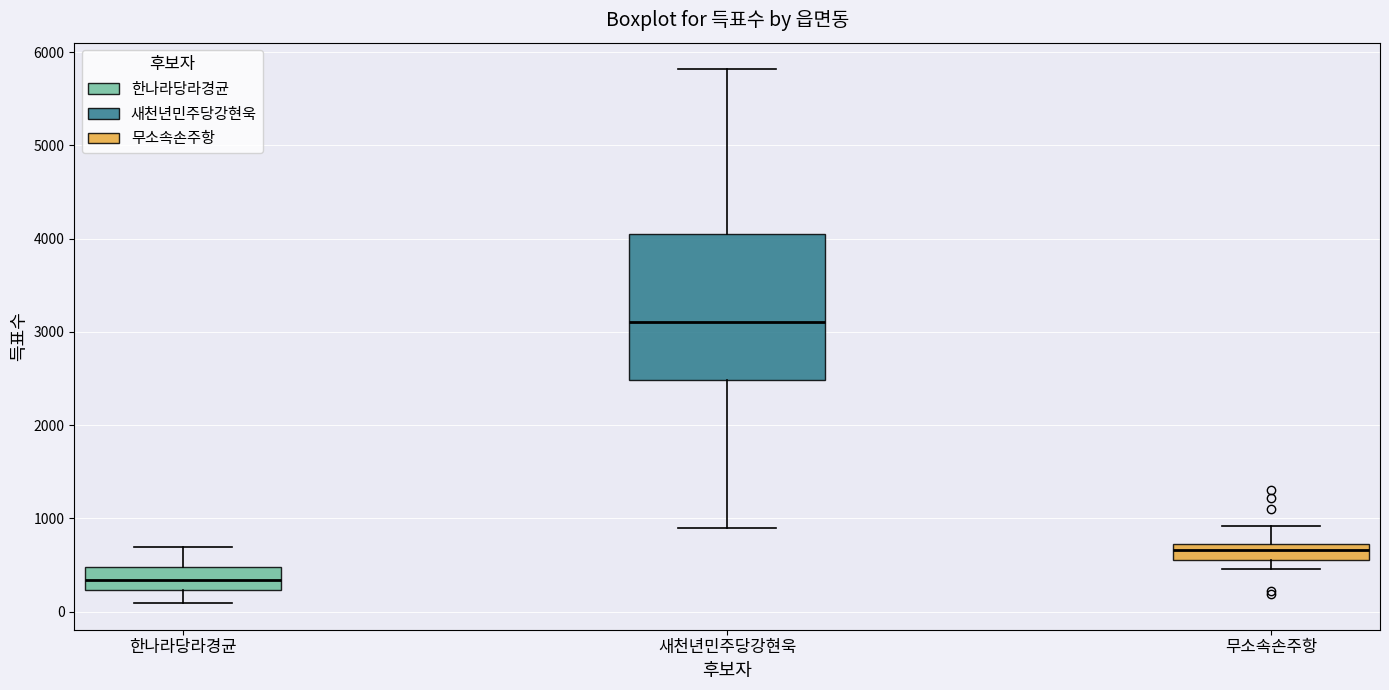

Where does the upper whisker of the box for 무소속손주항 end on the y-axis? The values are not printed on the chart, so give them approximately, as read against the axis.

900